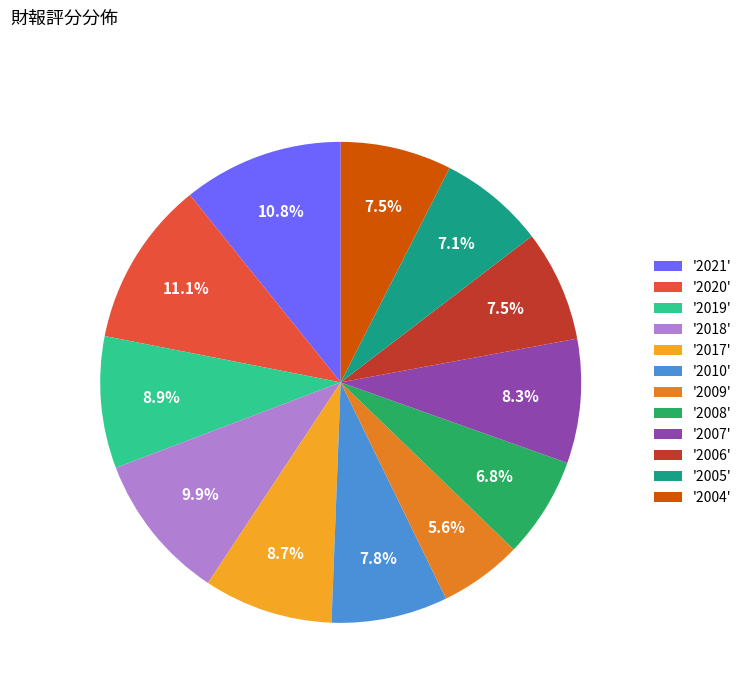

What is the ratio of the value at '2017' to the value at '2010'?

1.1